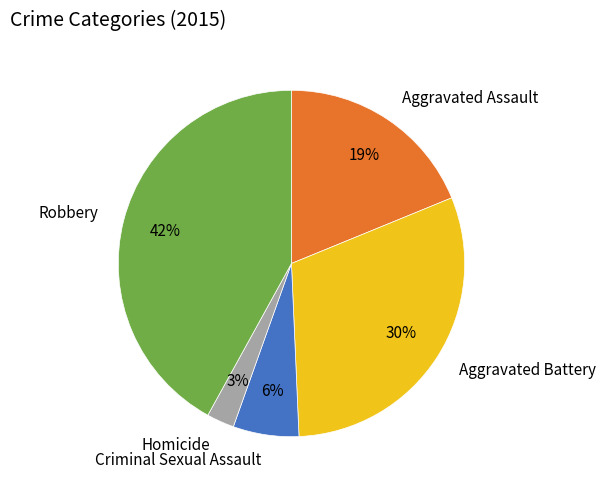

The Robbery slice represents 48% of the pie. True or false?

False